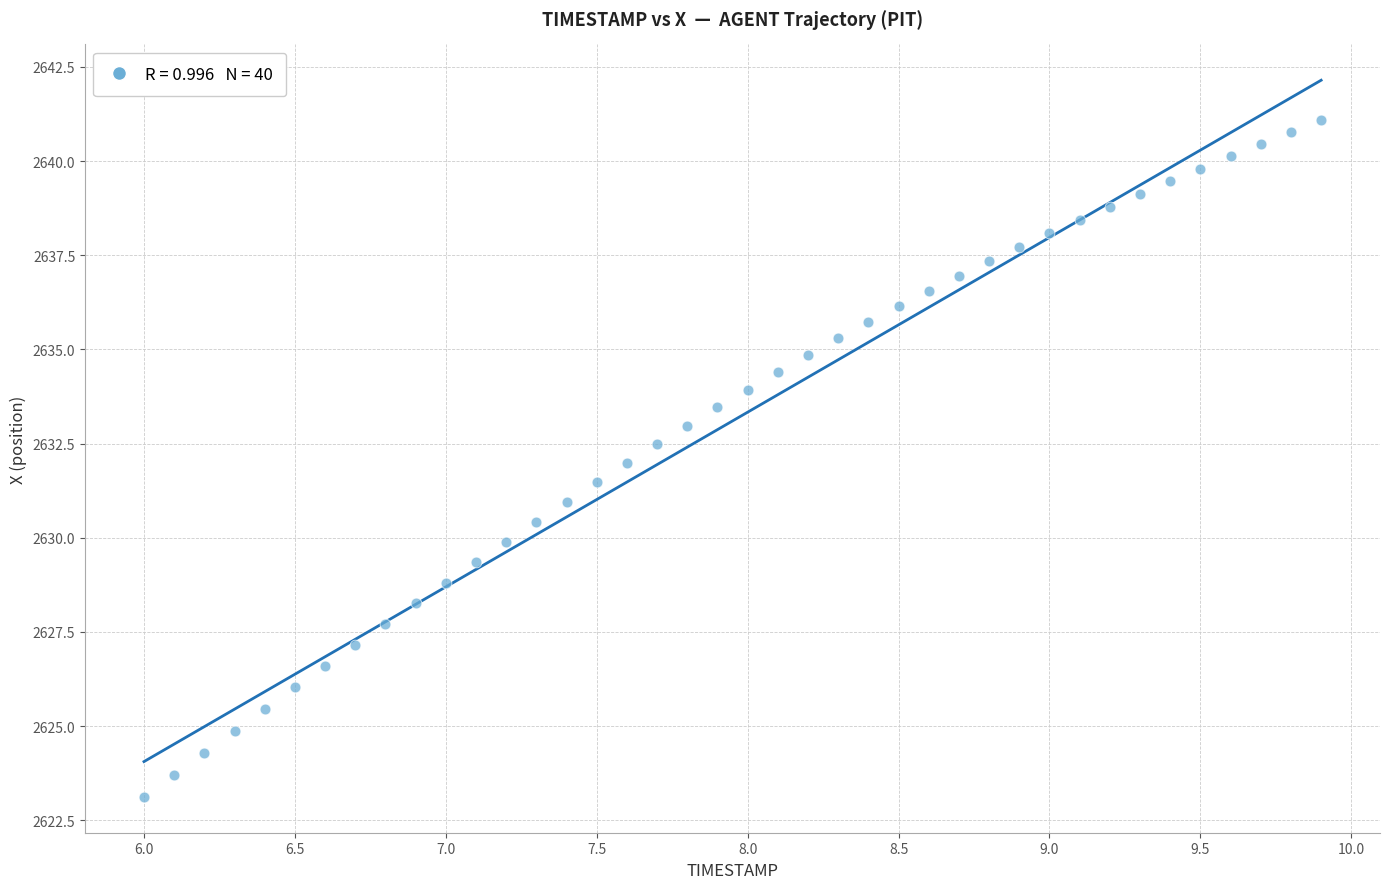

What is the range of Y values (max minus min)?

18.0